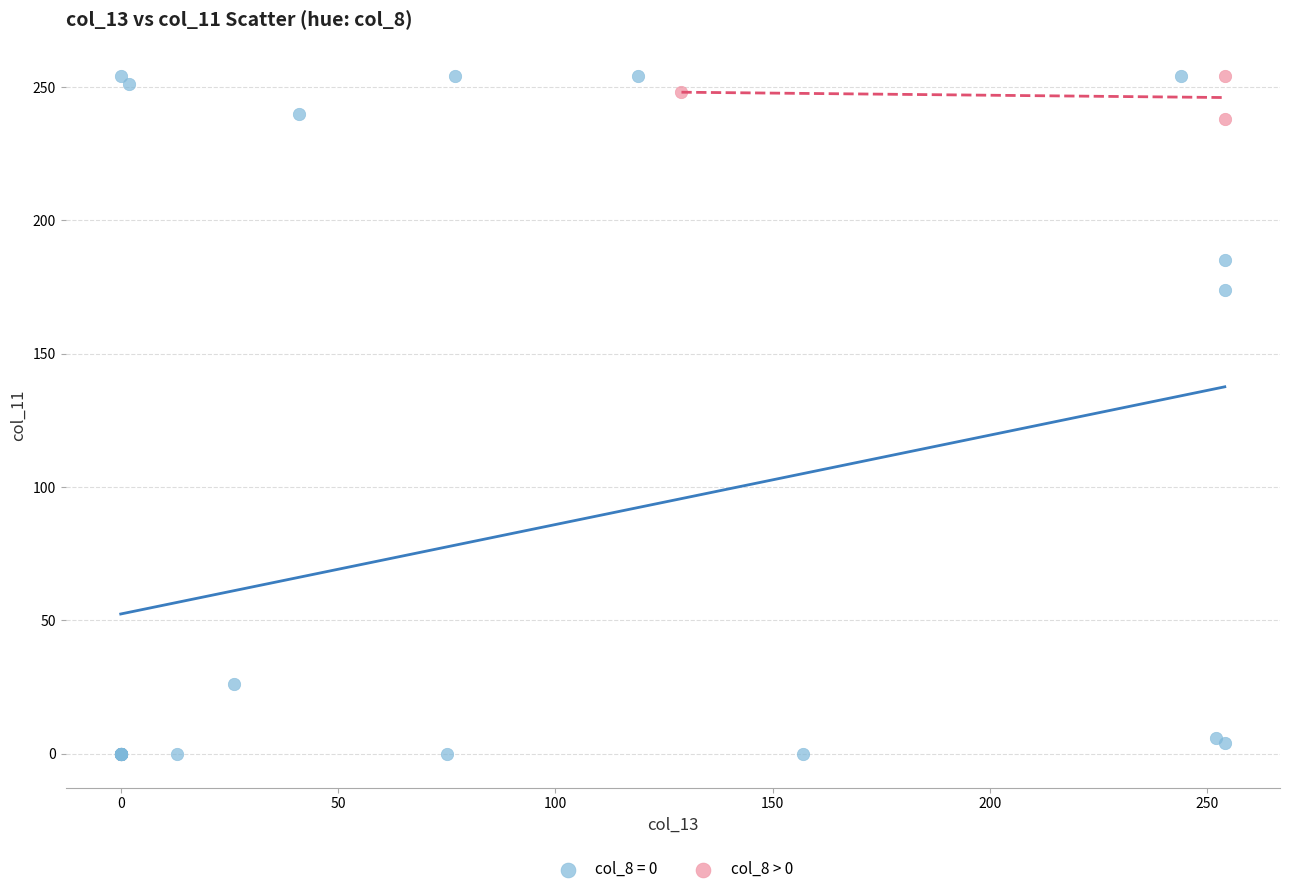

Which series contains the lowest Y value?

col_8 = 0